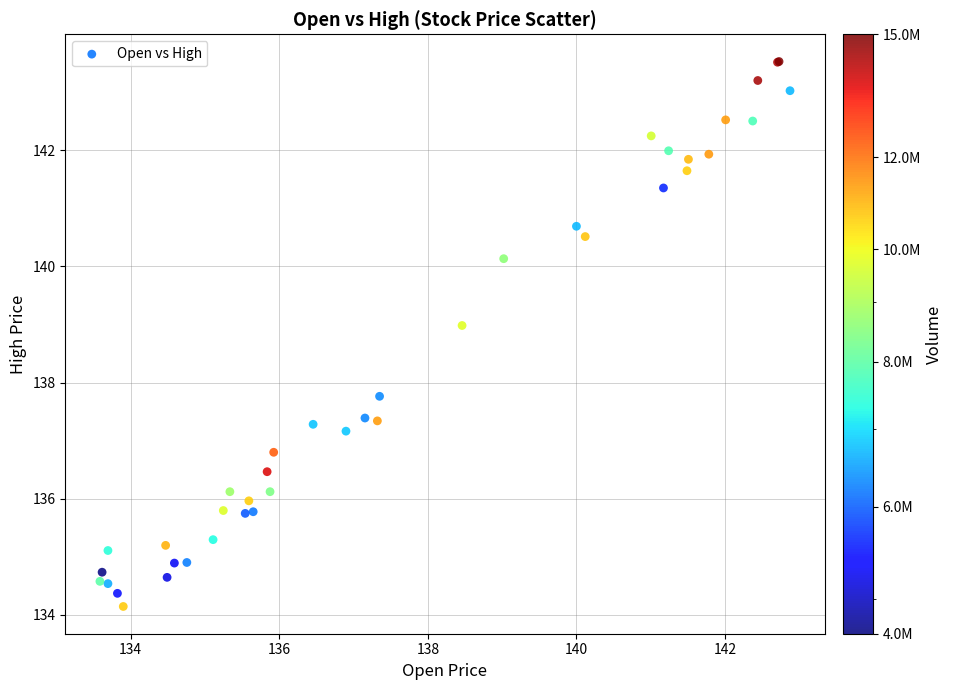

What Y value in the scatter plot is closest to 138?

137.8